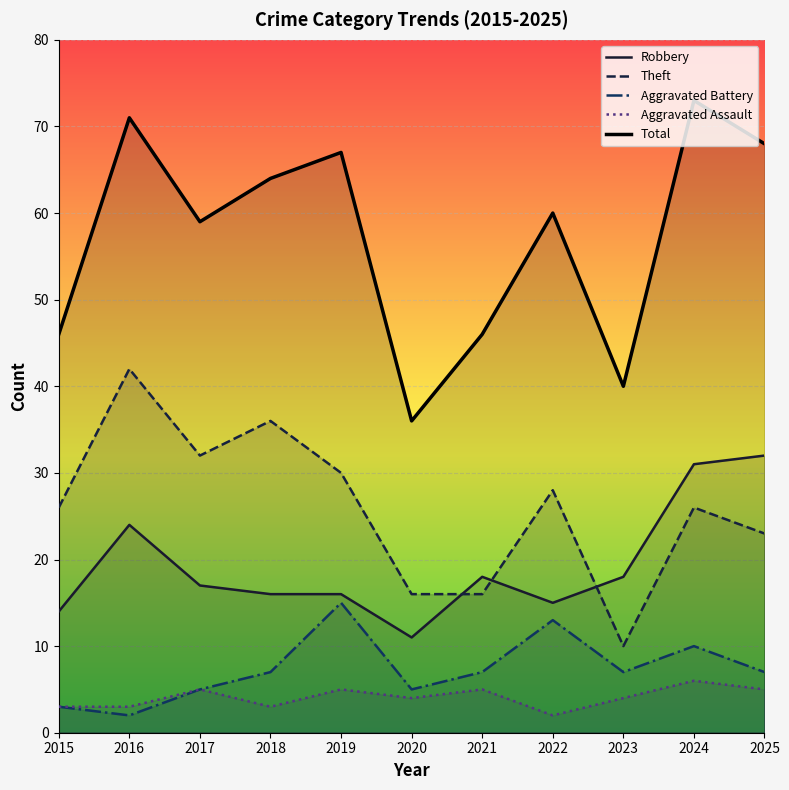

Count the number of categories in the chart.

11